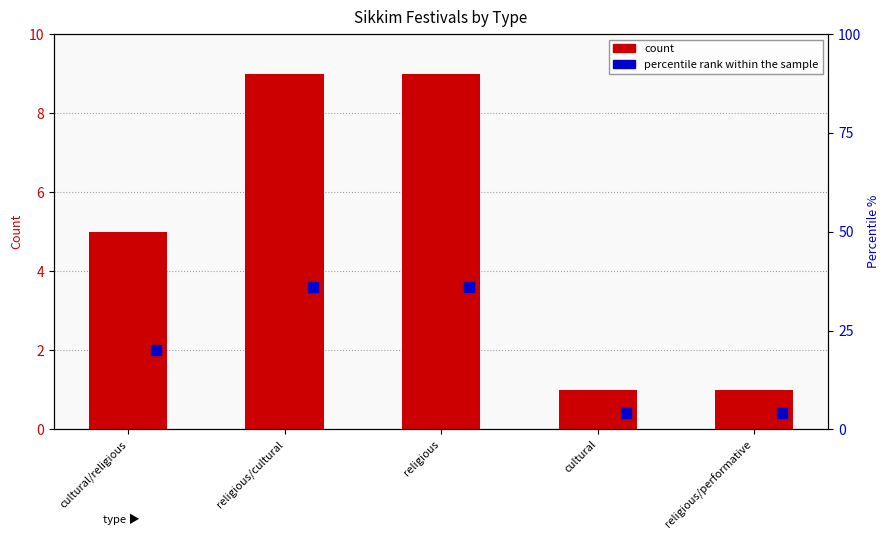

How many groups of bars are there?

5